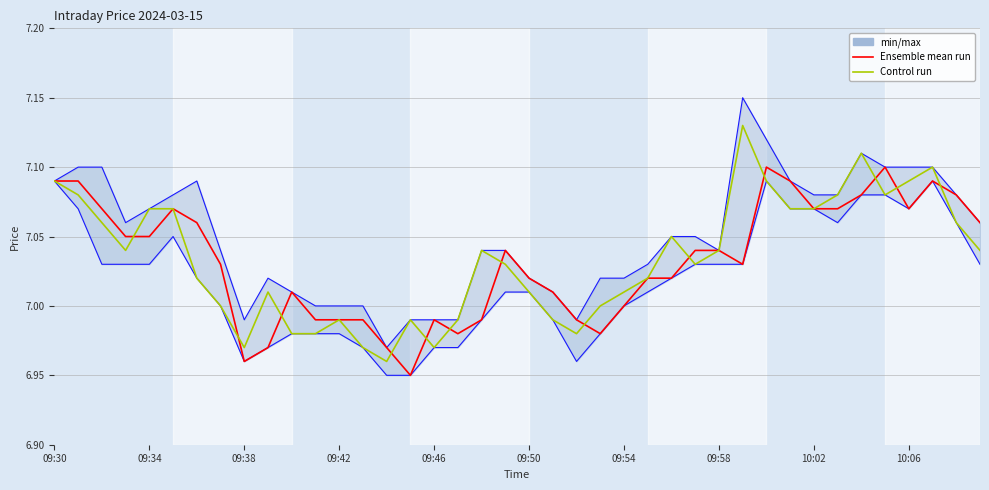

What is the sum of all Control run values?

281.4